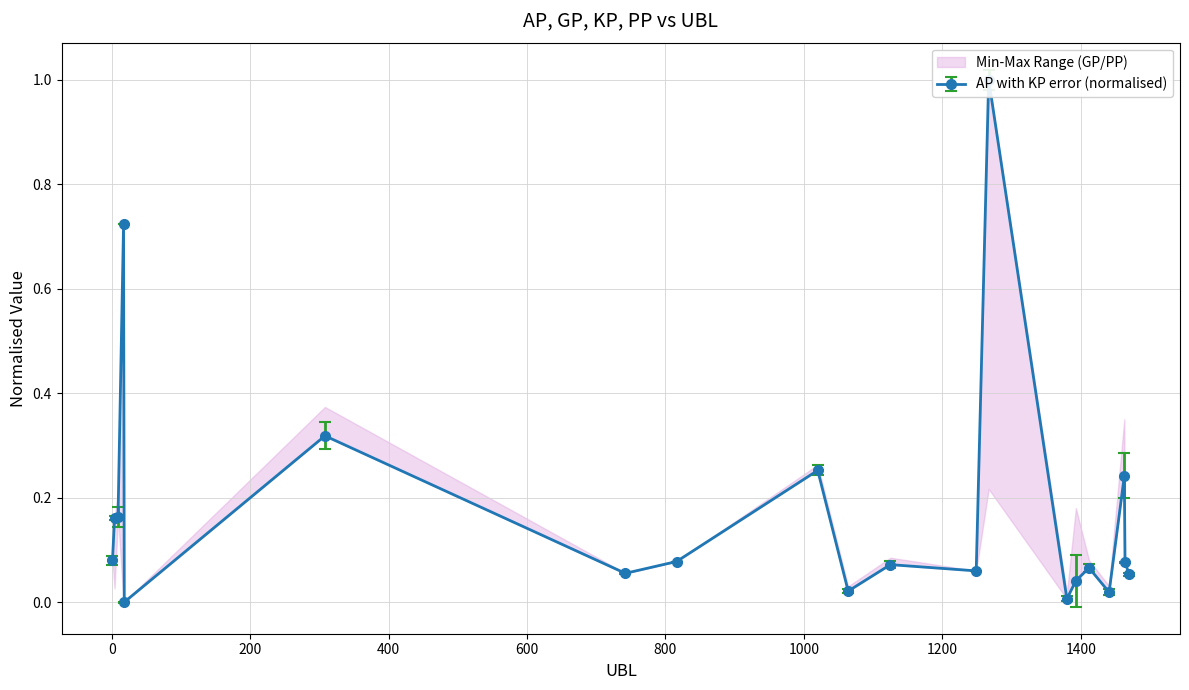

True or false: GP has a value of 0.7 at 17.

True